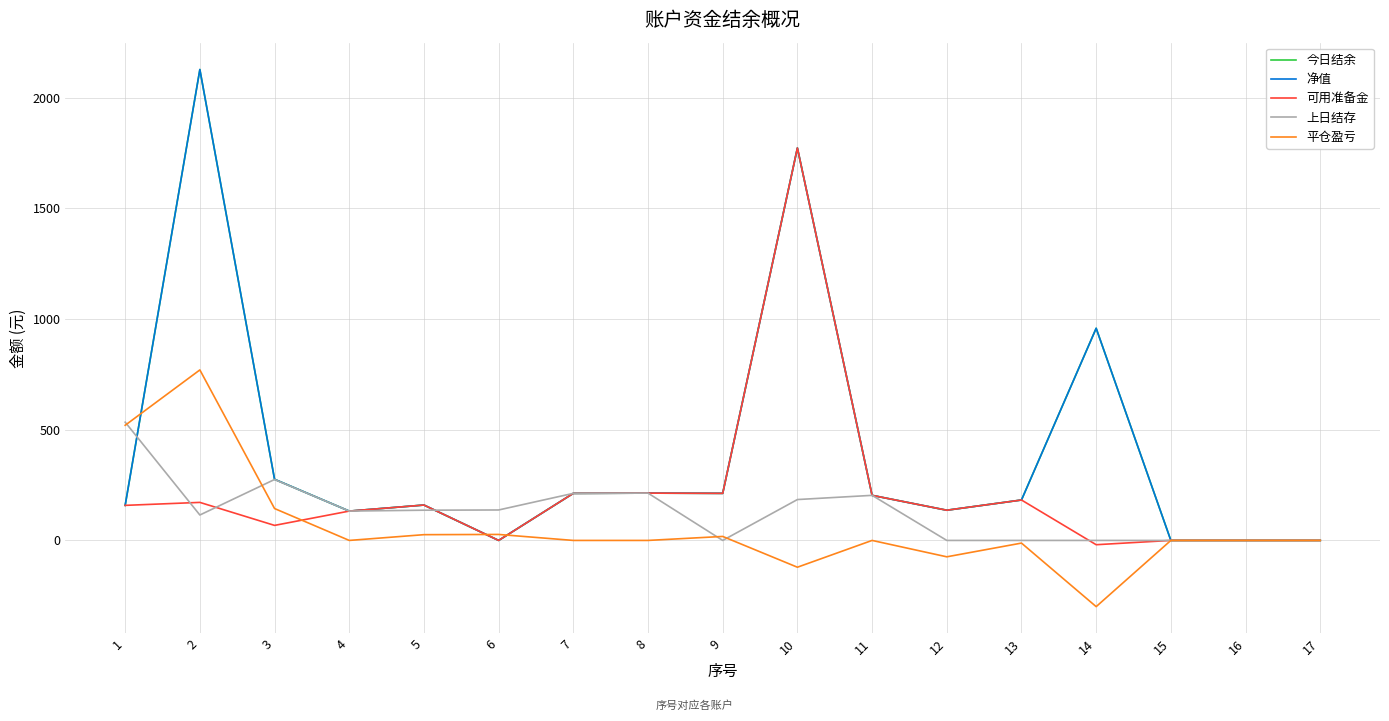

At which category does 上日结存 reach its first local peak?

3